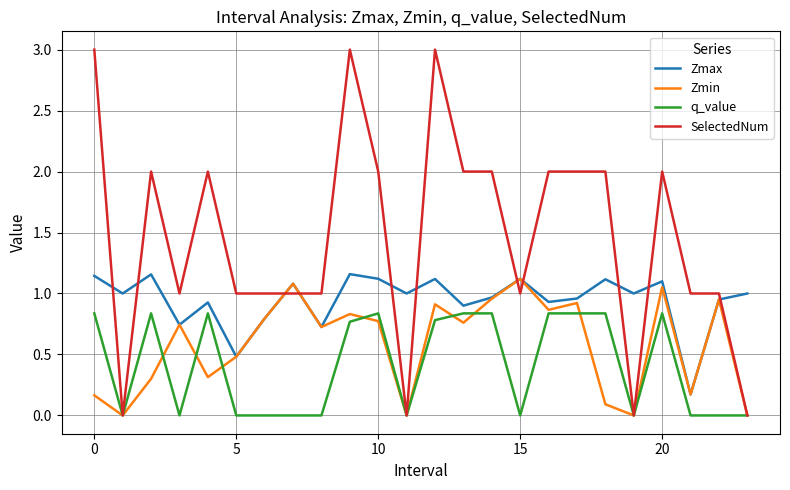

Which series has the largest total across all categories?

SelectedNum